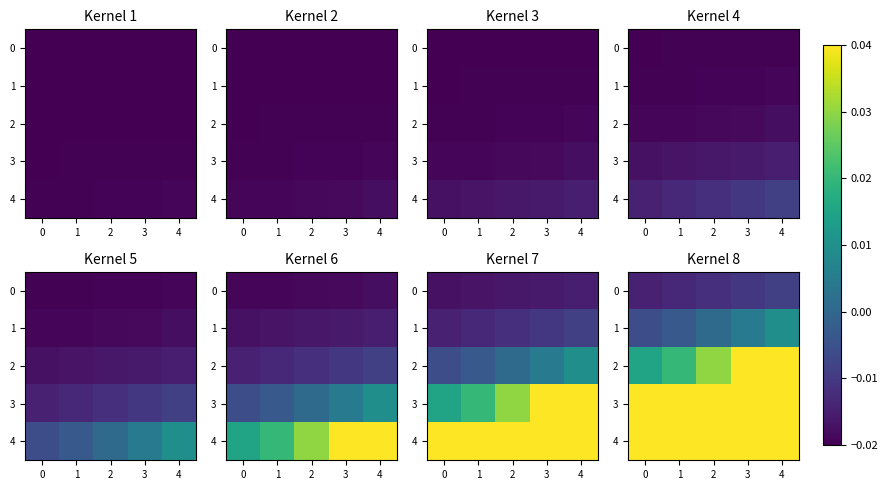

Where does the 1 series first go above 0?

2